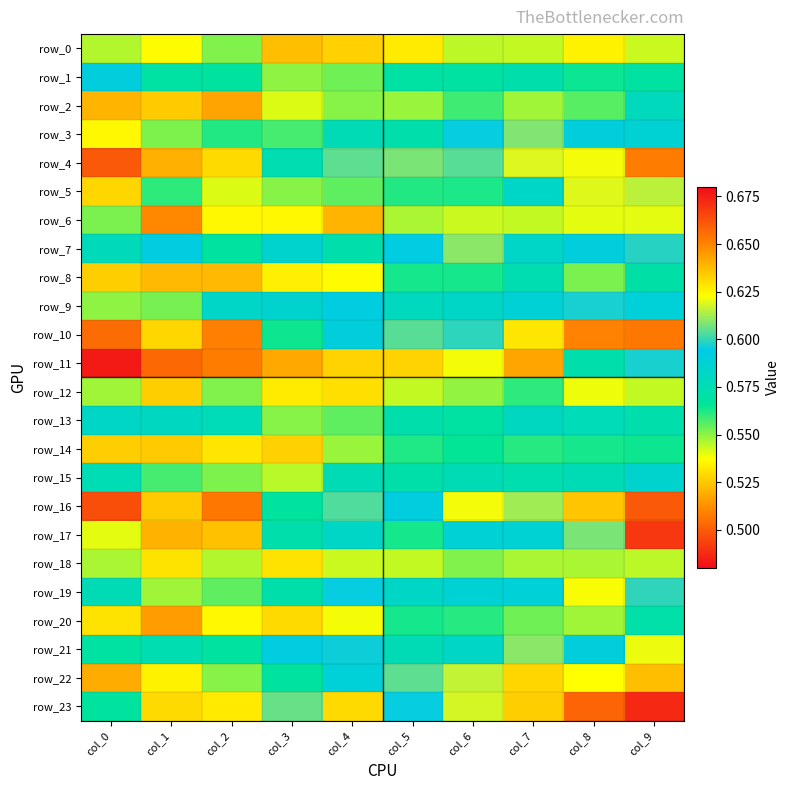

Which series changed the most between col_1 and col_3?

row_4